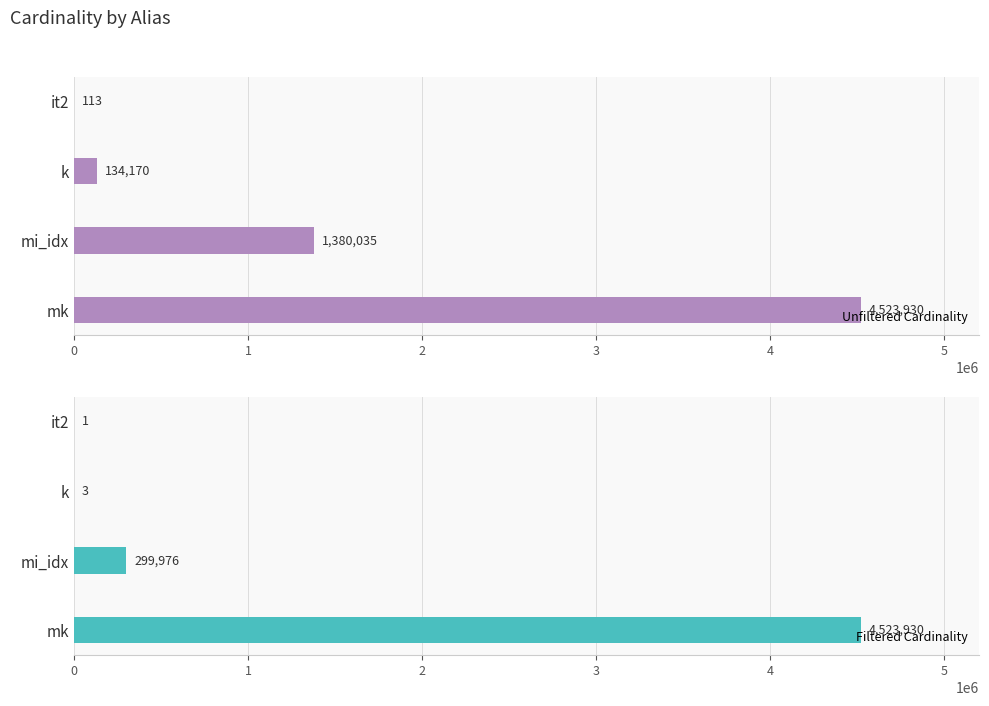

Are the bars grouped side by side (vs. stacked)?

Yes